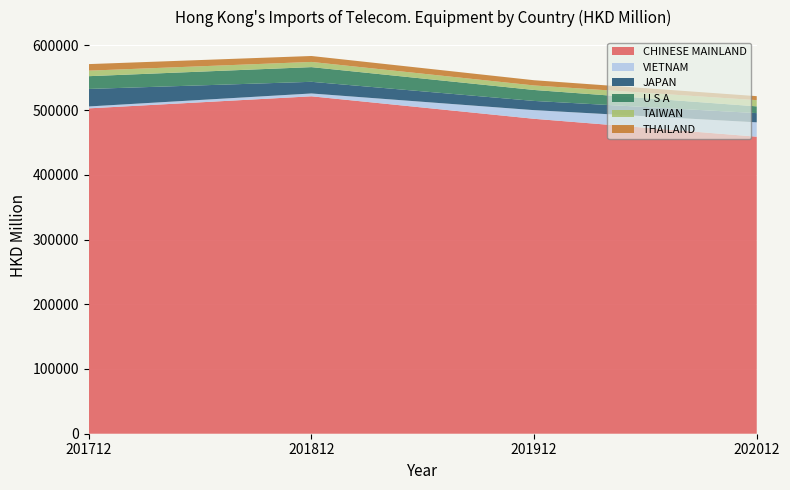

Reading left to right, extract all data points from this chart.

CHINESE MAINLAND: 201712=502658.0	201812=521267.7	201912=486511.1	202012=458883.1
VIETNAM: 201712=2923.1	201812=4379.0	201912=13373.5	202012=22167.6
JAPAN: 201712=27055.6	201812=18015.7	201912=14233.1	202012=14250.2
U S A: 201712=19723.9	201812=22684.3	201912=16941.9	202012=10429.3
TAIWAN: 201712=8520.4	201812=8023.8	201912=6960.3	202012=9593.7
THAILAND: 201712=10134.6	201812=9171.2	201912=8083.3	202012=6184.5